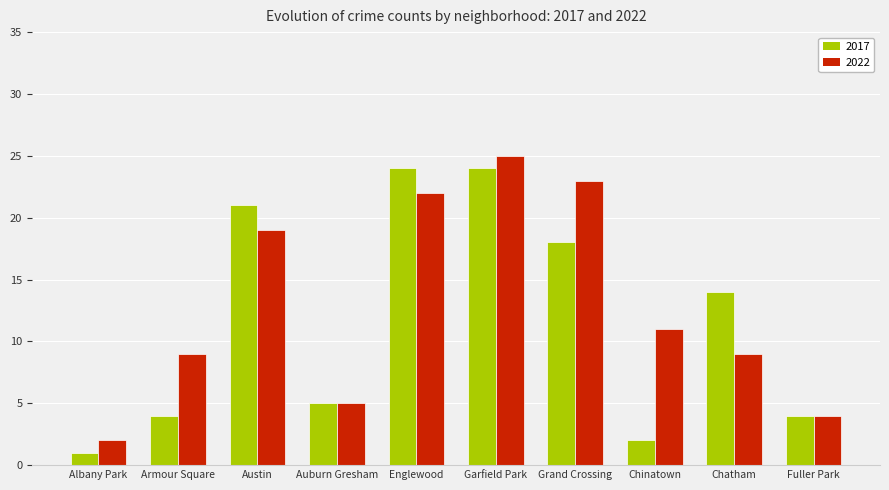

What is the label of the 2nd bar from the left?

Armour Square